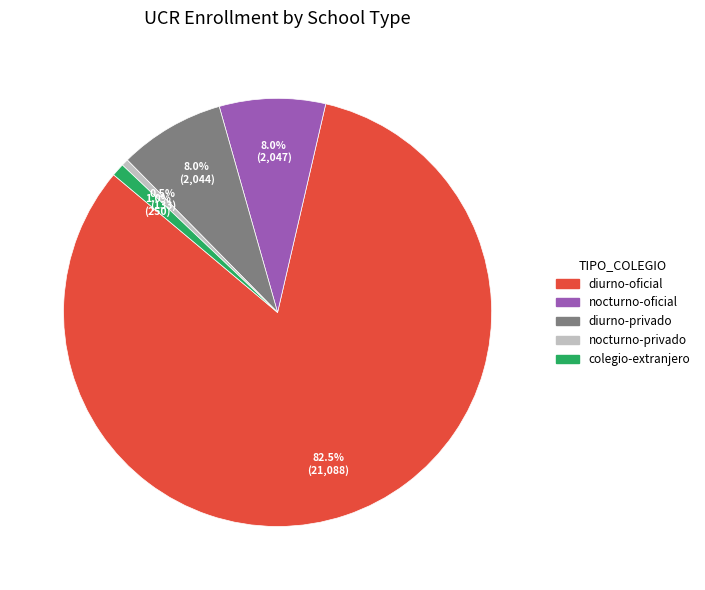

How much of the chart is everything except diurno-privado?

92.0%